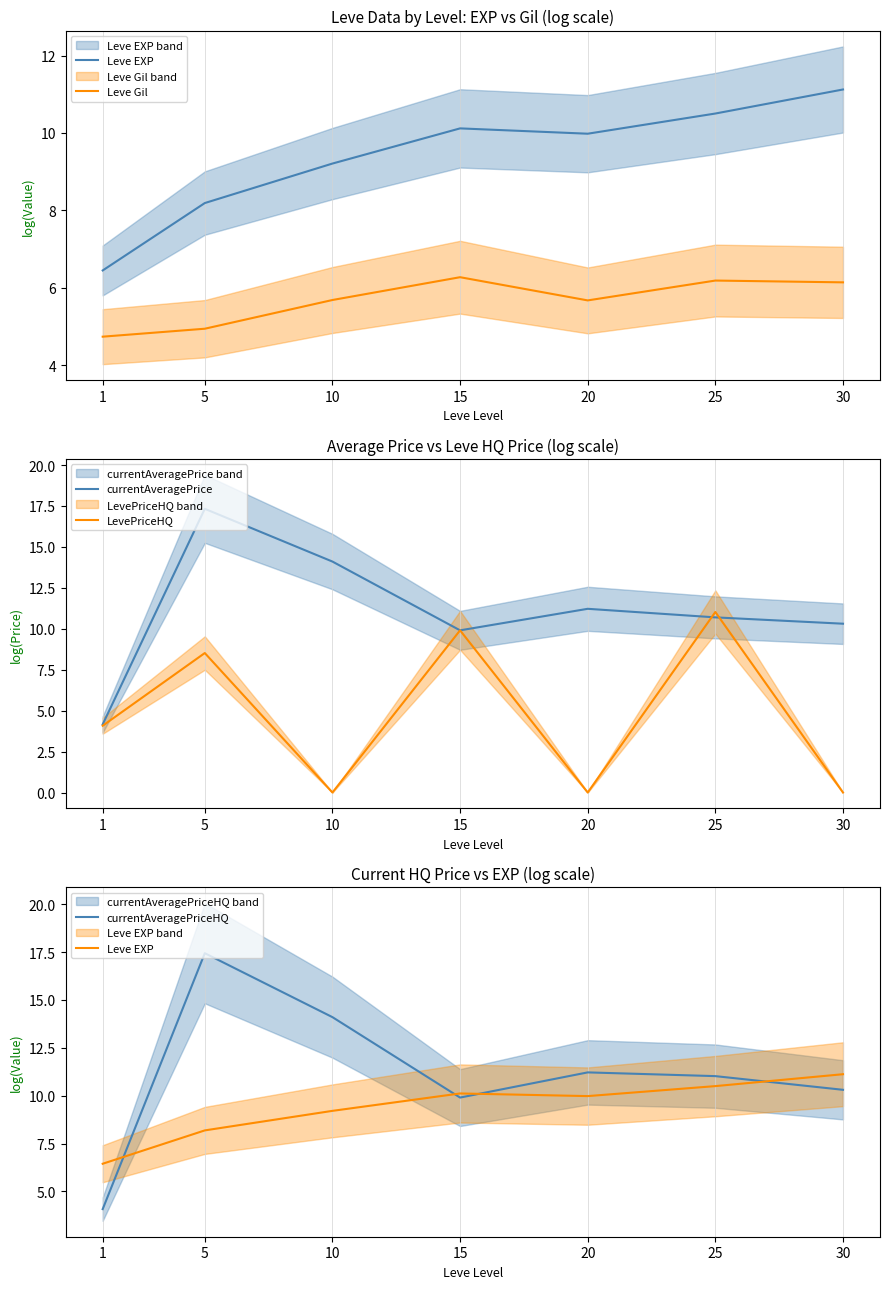

Reading right to left, what are all the values shown in this chart?

Leve EXP: 11.1	10.5	10.0	10.1	9.2	8.2	6.4
Leve Gil: 6.1	6.2	5.7	6.3	5.7	4.9	4.7
currentAveragePrice: 10.3	10.7	11.2	9.9	14.1	17.3	4.2
LevePriceHQ: 0.0	11.0	0.0	9.9	0.0	8.5	4.1
currentAveragePriceHQ: 10.3	11.0	11.2	9.9	14.1	17.4	4.1